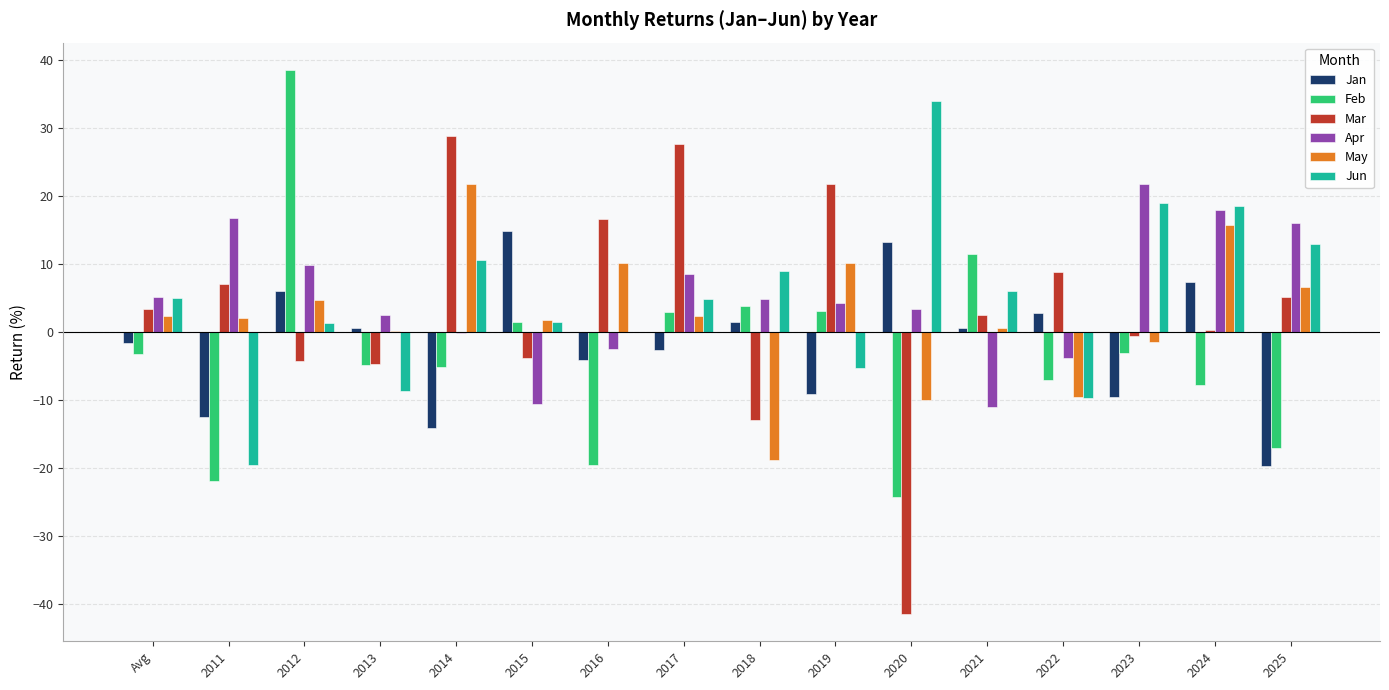

At which label does Apr reach its peak?

2023